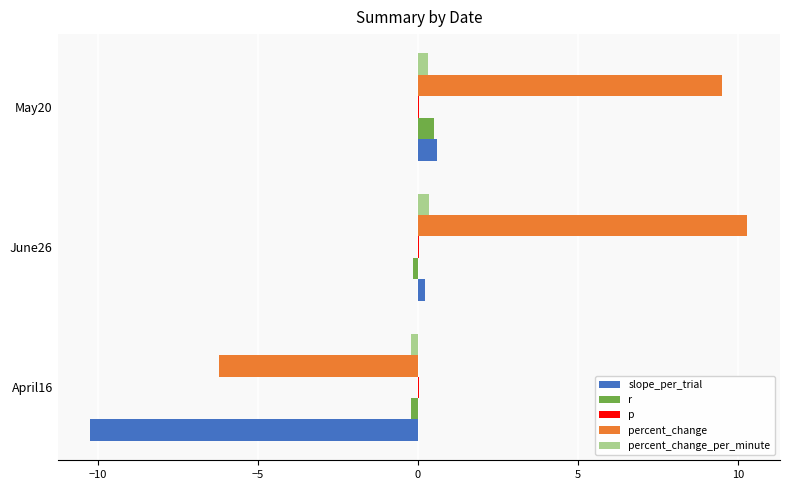

Which category has the highest value in the r series?

May20